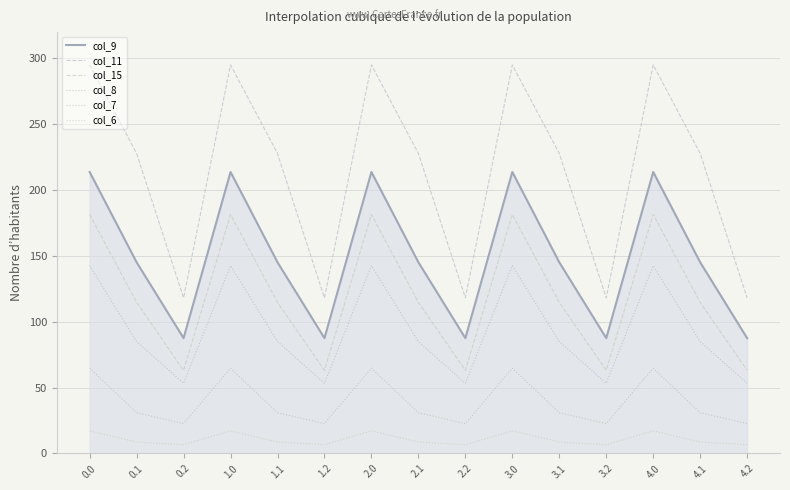

The value of col_8 at 4.2 is 76.1. True or false?

False